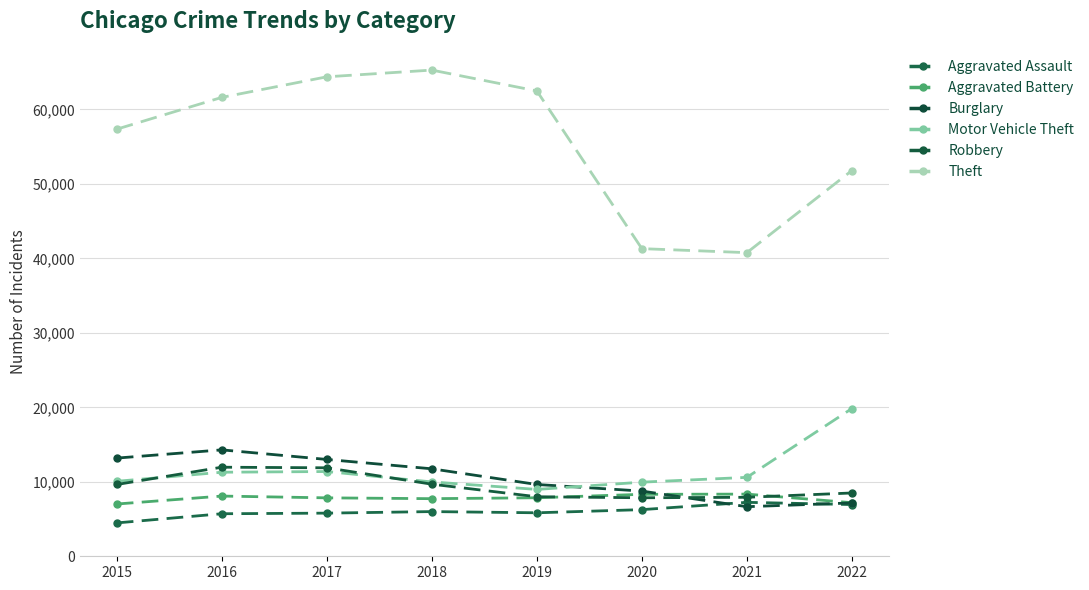

Which series has the largest total across all categories?

Theft